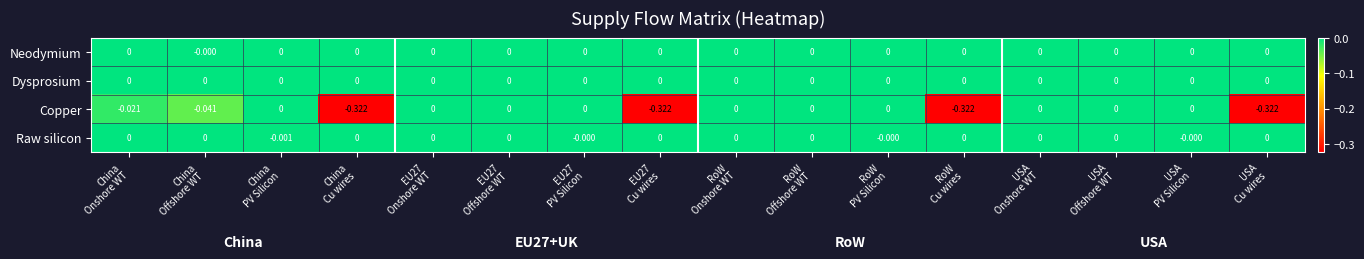

Which series has the largest range (max minus min)?

Copper